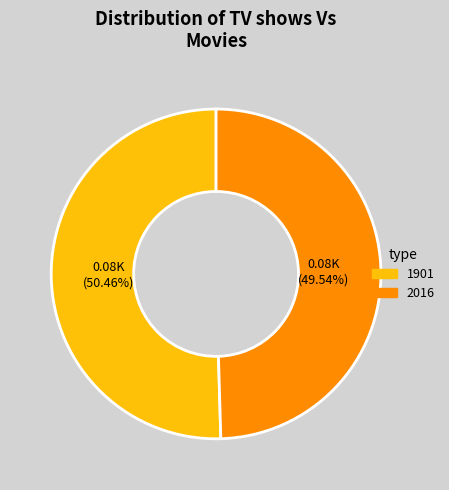

Does 2016 represent more than half of the total?

No